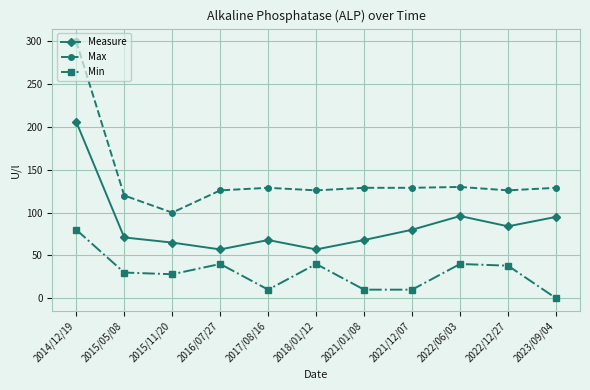

What is the difference between the second highest and minimum values in the Max series?

30